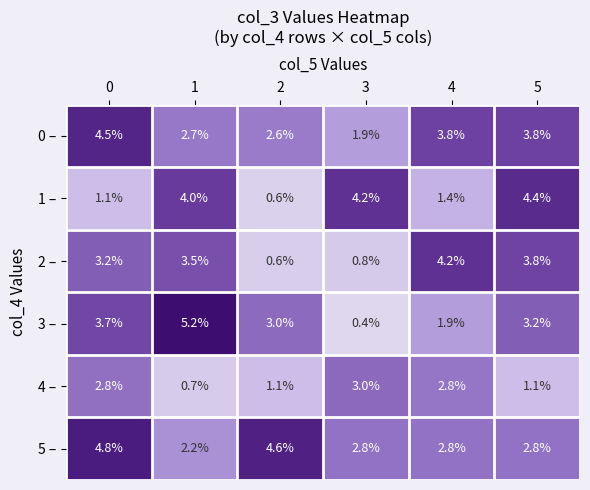

True or false: 1 – has a value of 7.4 at 3.

False